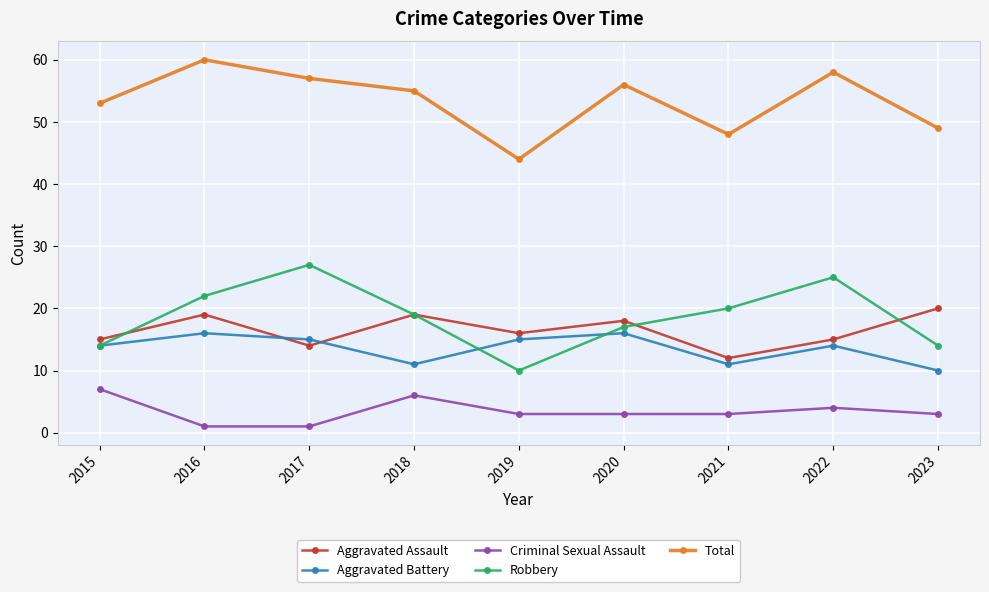

Which label corresponds to the largest value in the chart?

2016